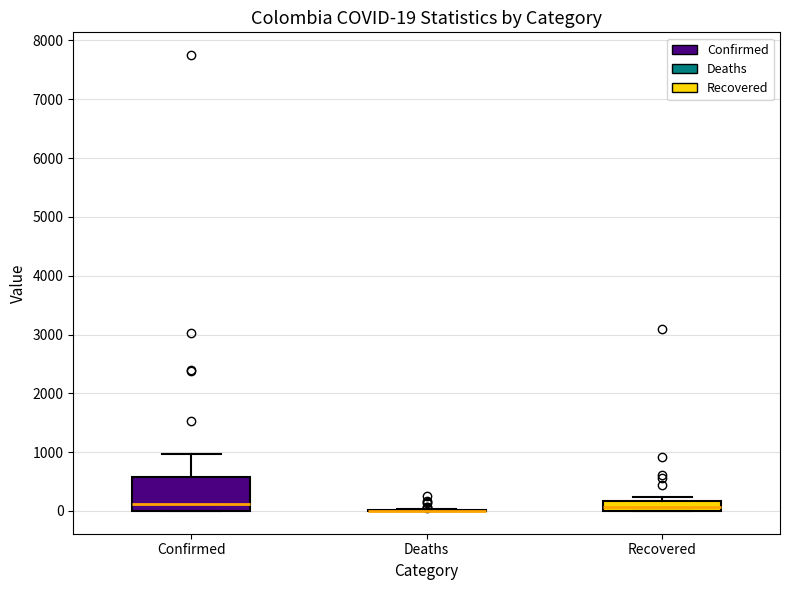

Comparing the boxes themselves (not the whiskers), which one is the tallest?

Confirmed